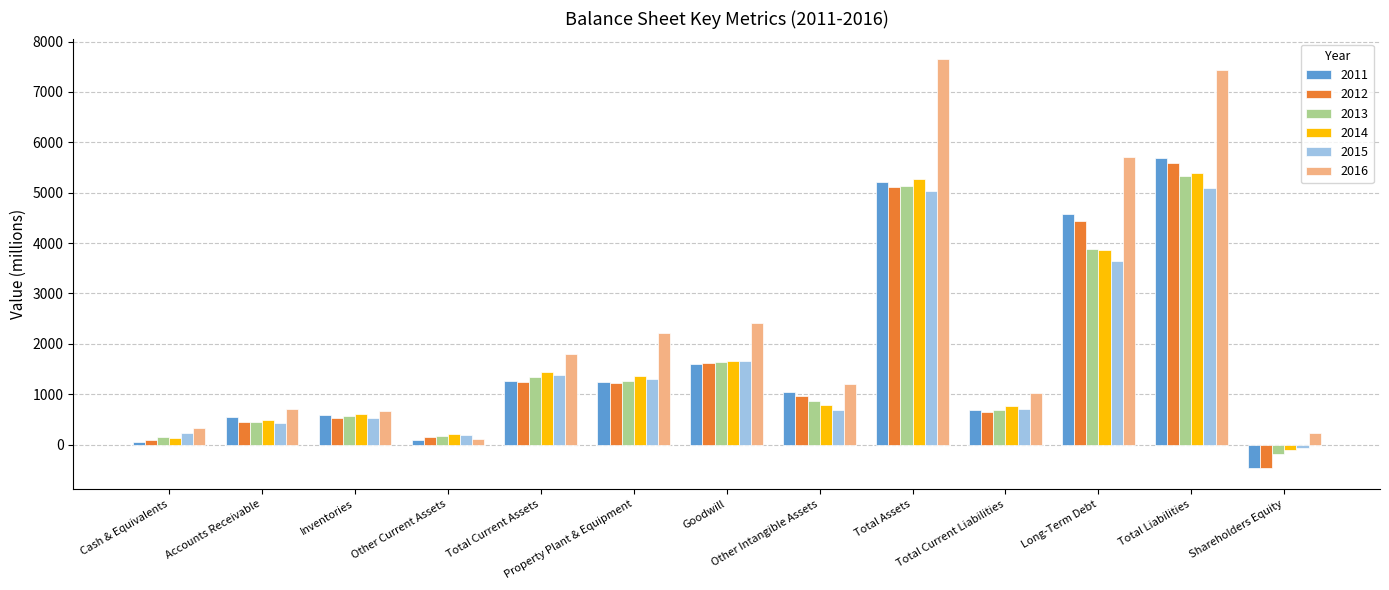

Count the number of categories in the chart.

13